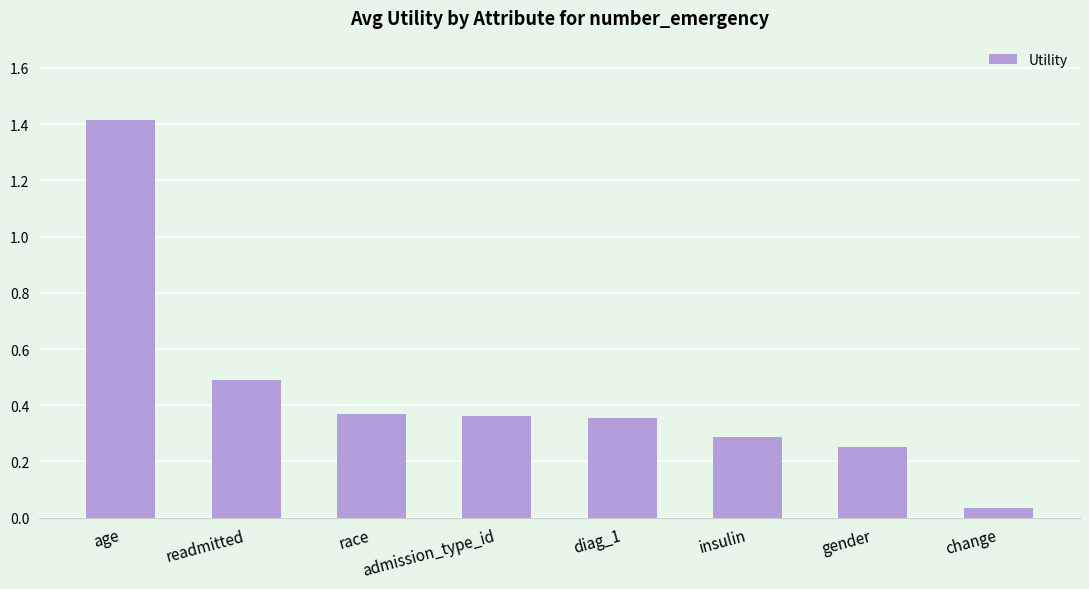

Is it true that the value at age is 2.2?

False